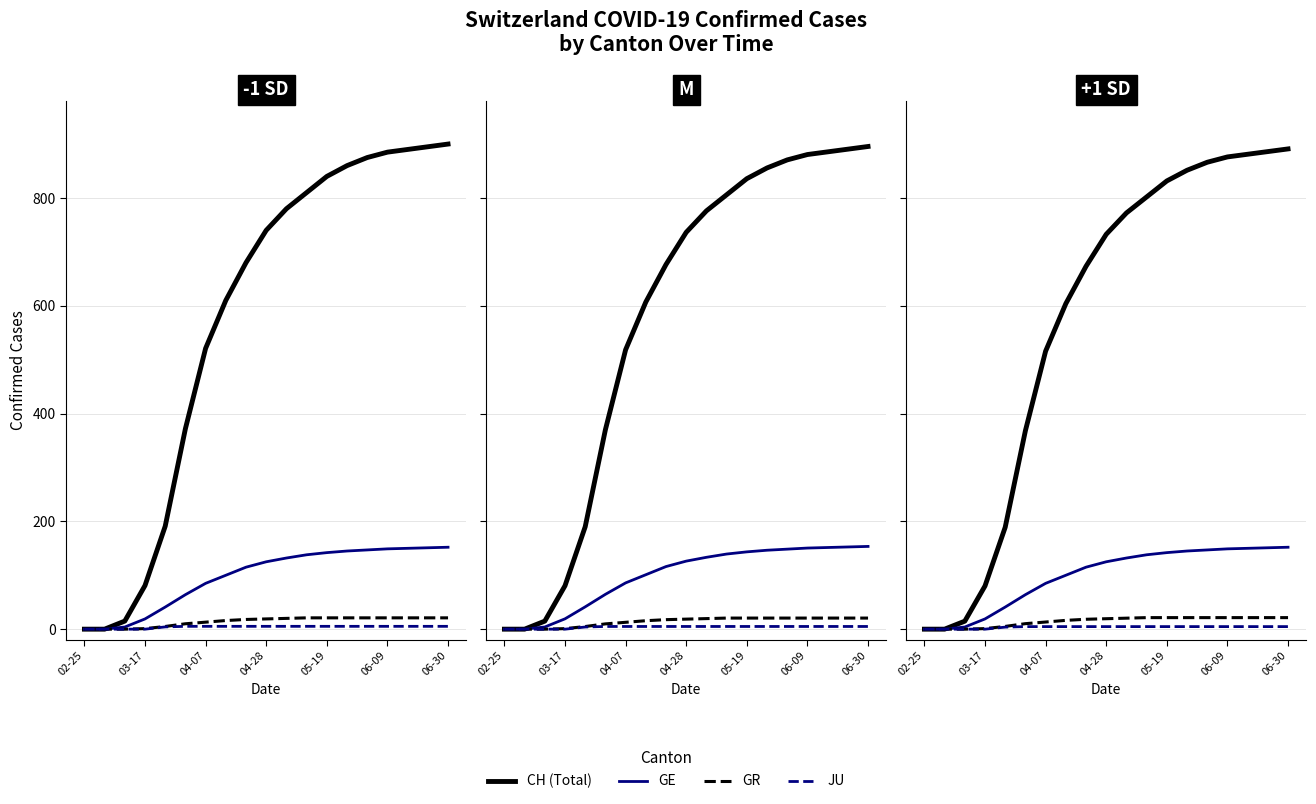

True or false: GE and GR cross at least once.

False